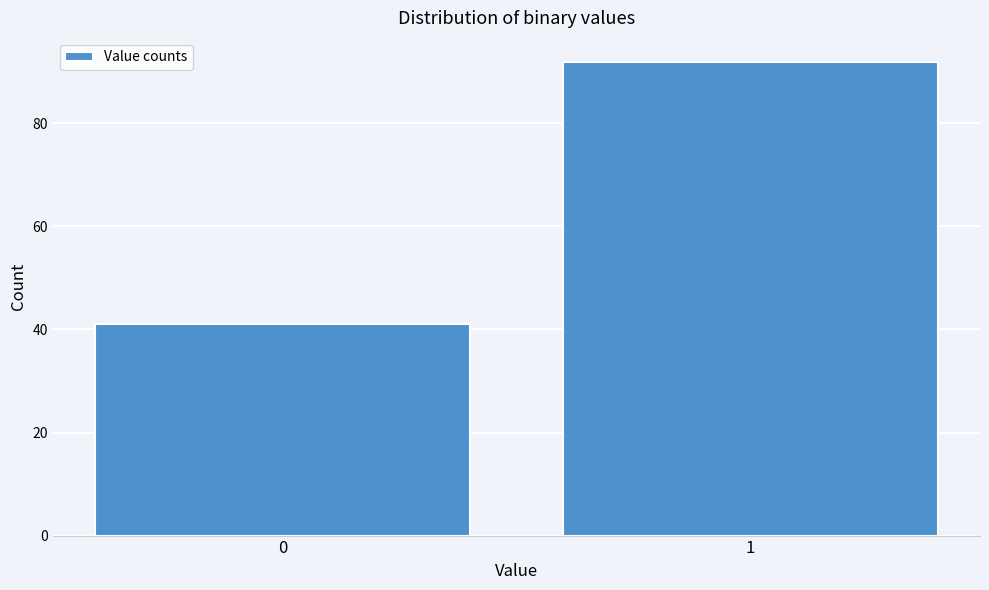

Reading left to right, what are all the values shown in this chart?

41	92